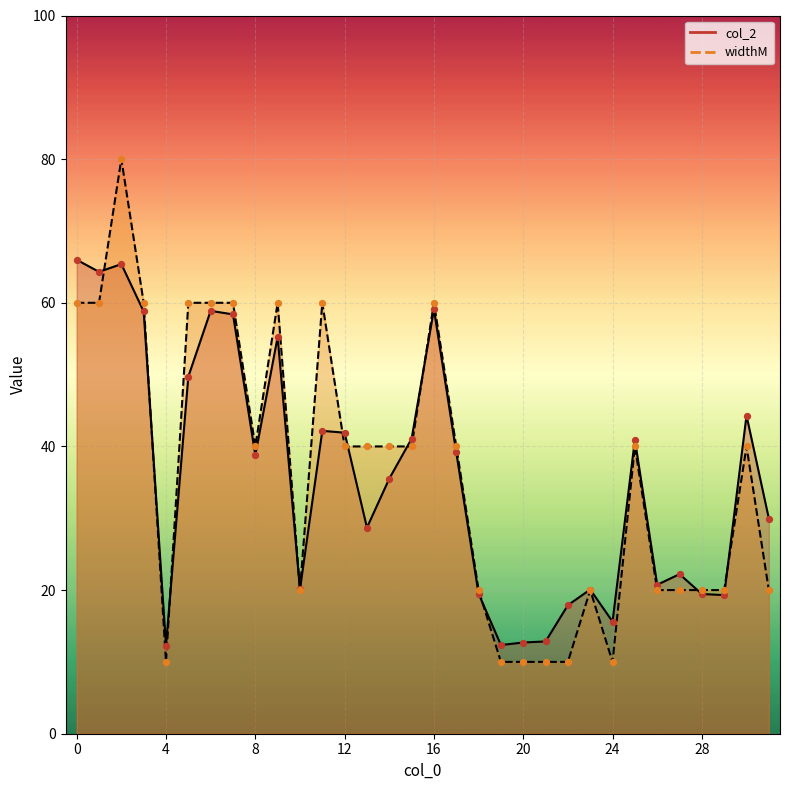

What is the total value across all series at 12?

81.9